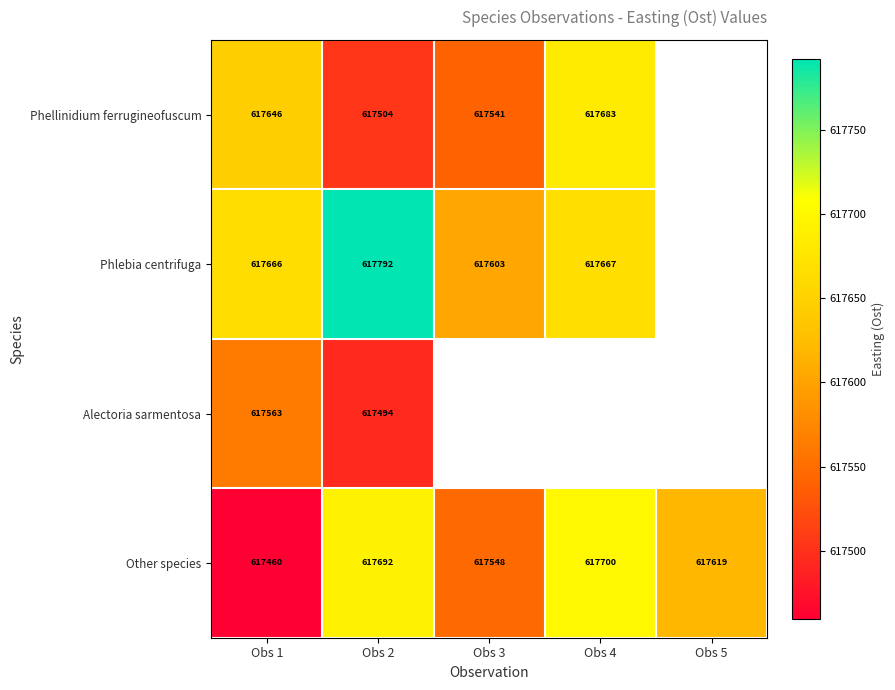

Is the value of Other species at Obs 2 greater than the value of Phellinidium ferrugineofuscum at Obs 2?

Yes